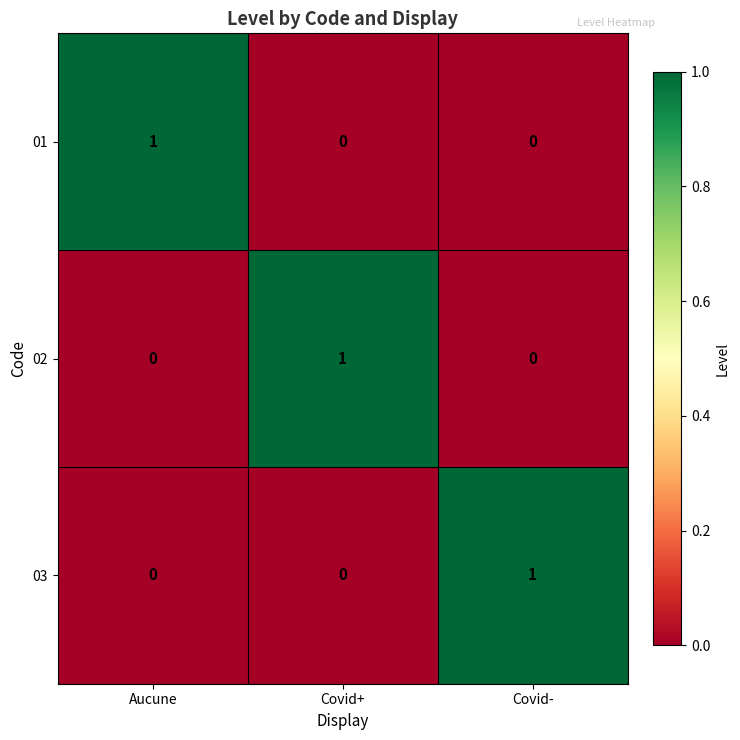

Count the number of data series in this chart.

3